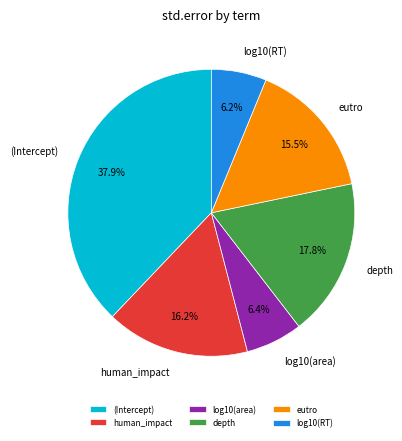

Count the number of slices in the pie.

6